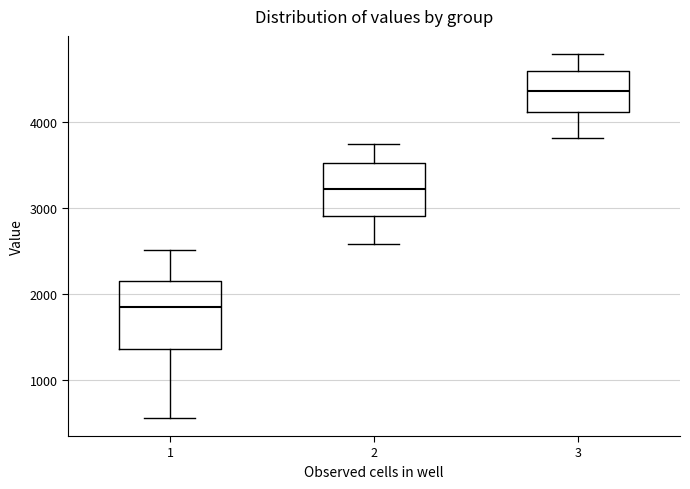

Which box's median line is the highest?

3